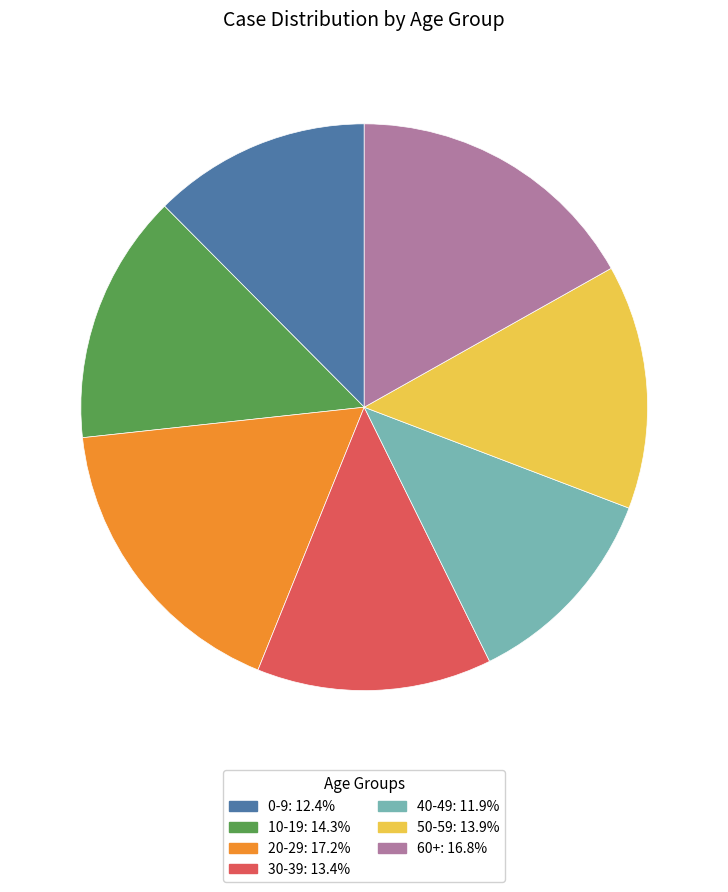

Is the sum of 20-29 and 30-39 greater than half?

No